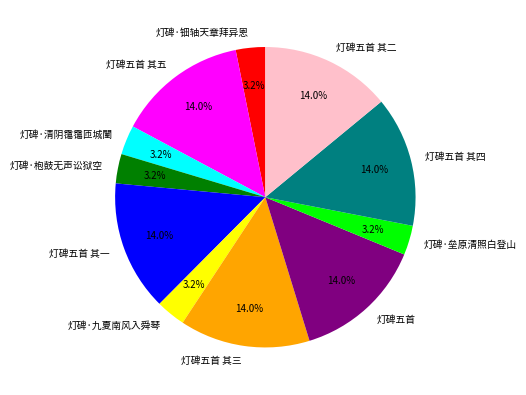

Is it true that 灯碑五首 其三 is 19% of the pie?

False